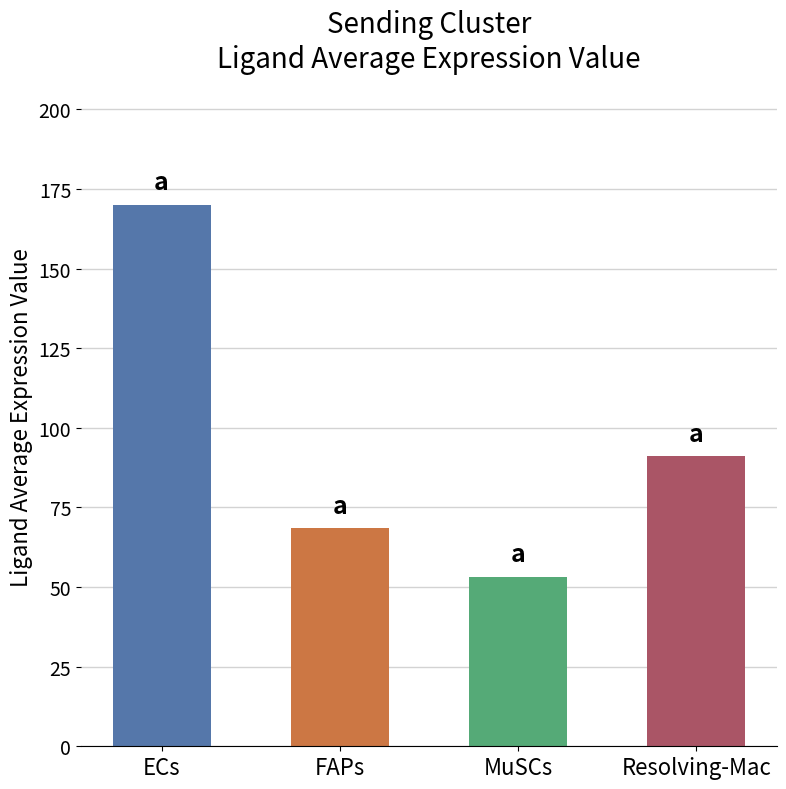

What is the label of the 1st bar from the right?

Resolving-Mac